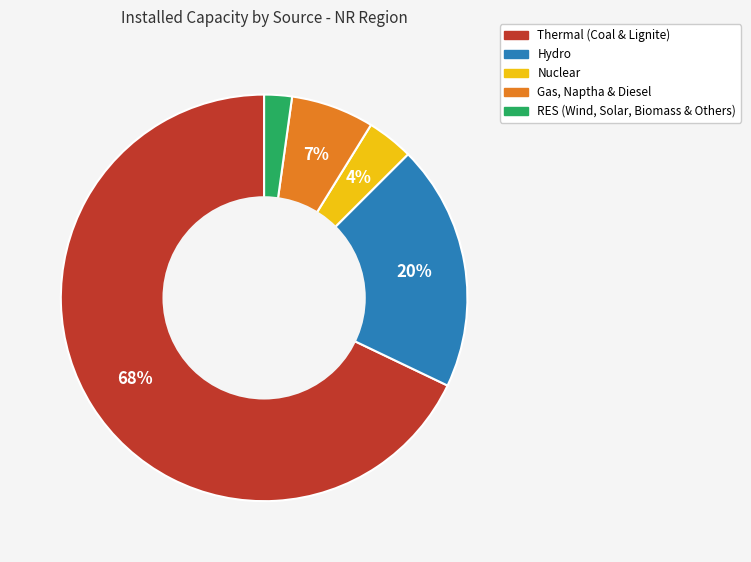

Do Gas, Naptha & Diesel and Hydro together represent more than half of the pie?

No